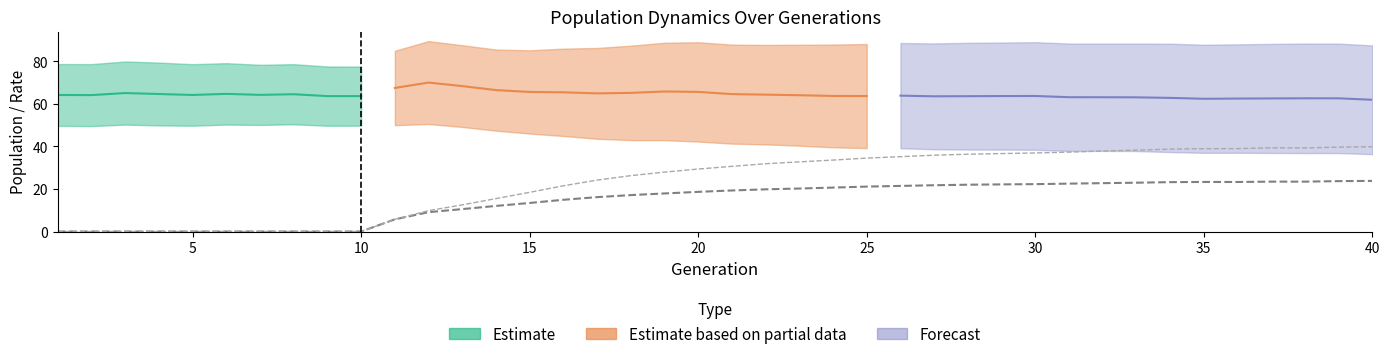

What is the difference between the maximum and minimum values in the rate_has_drive series?

39.9